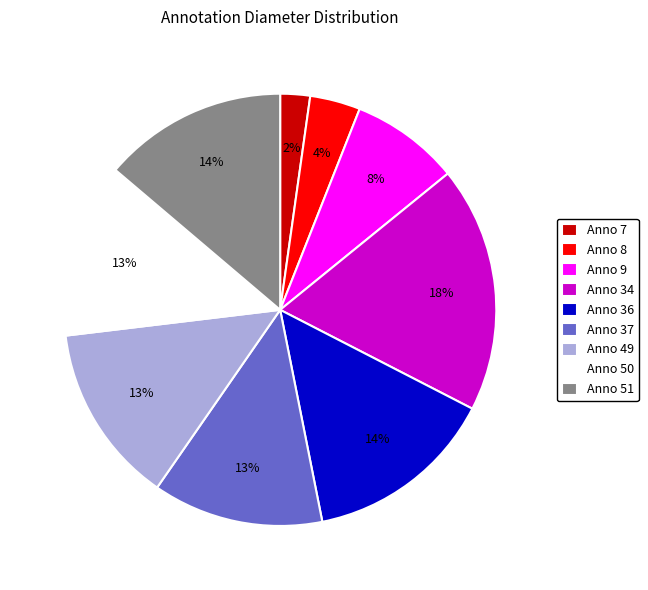

Which category has the biggest portion of the pie?

Anno 34